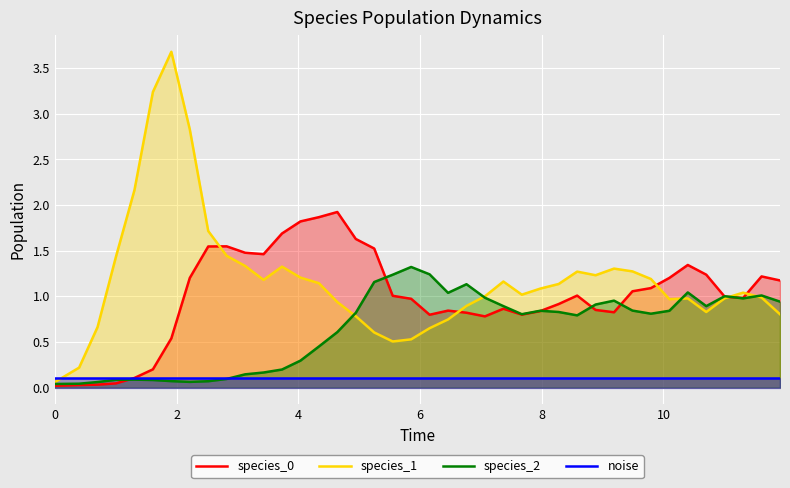

What is the maximum value shown in the chart?

3.7